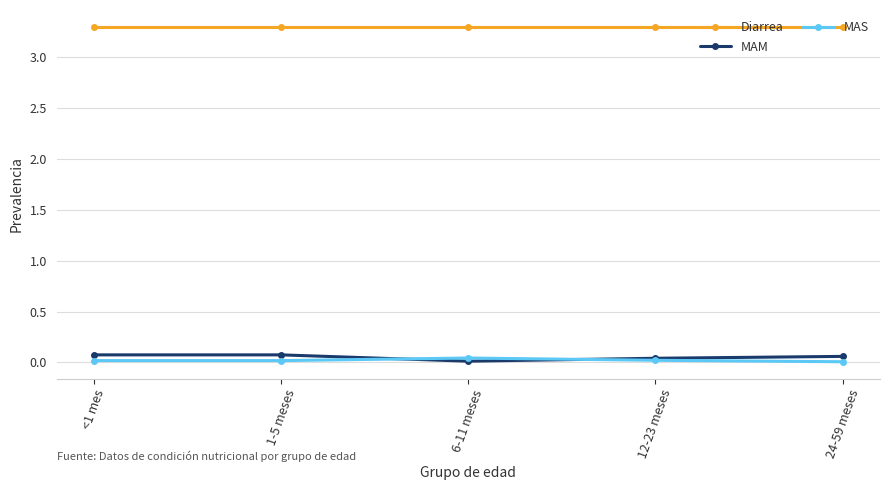

Is it true that MAS equals 0.0 at <1 mes?

True